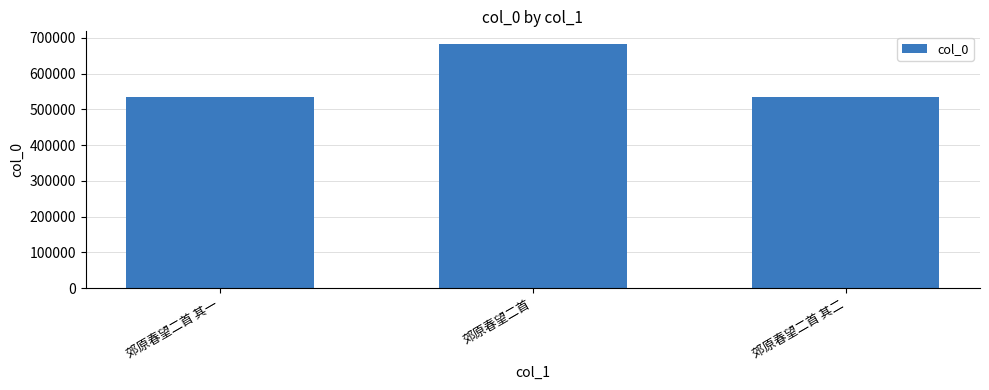

At which label does the data first exceed 535604?

郊原春望二首